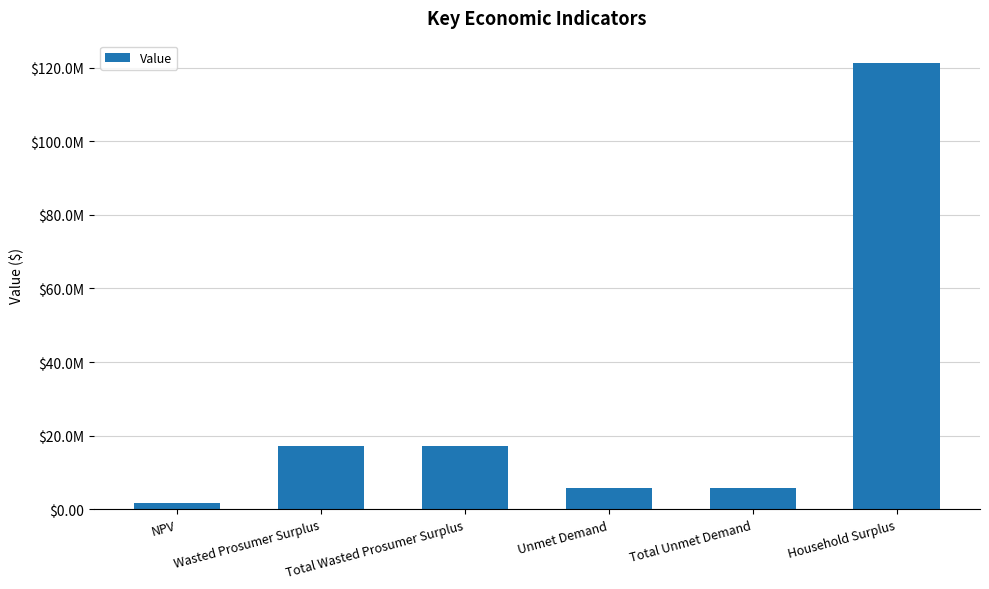

Does the chart contain any negative values?

No